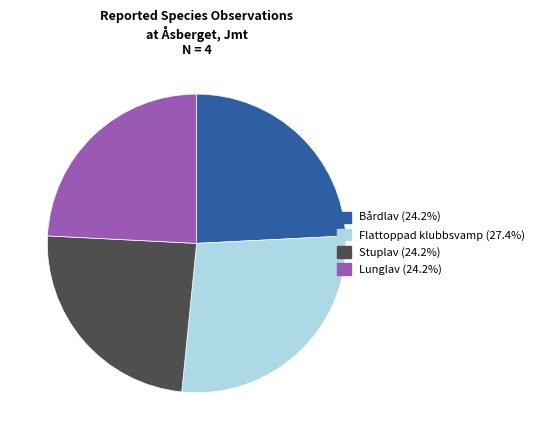

How many segments does this pie chart have?

4